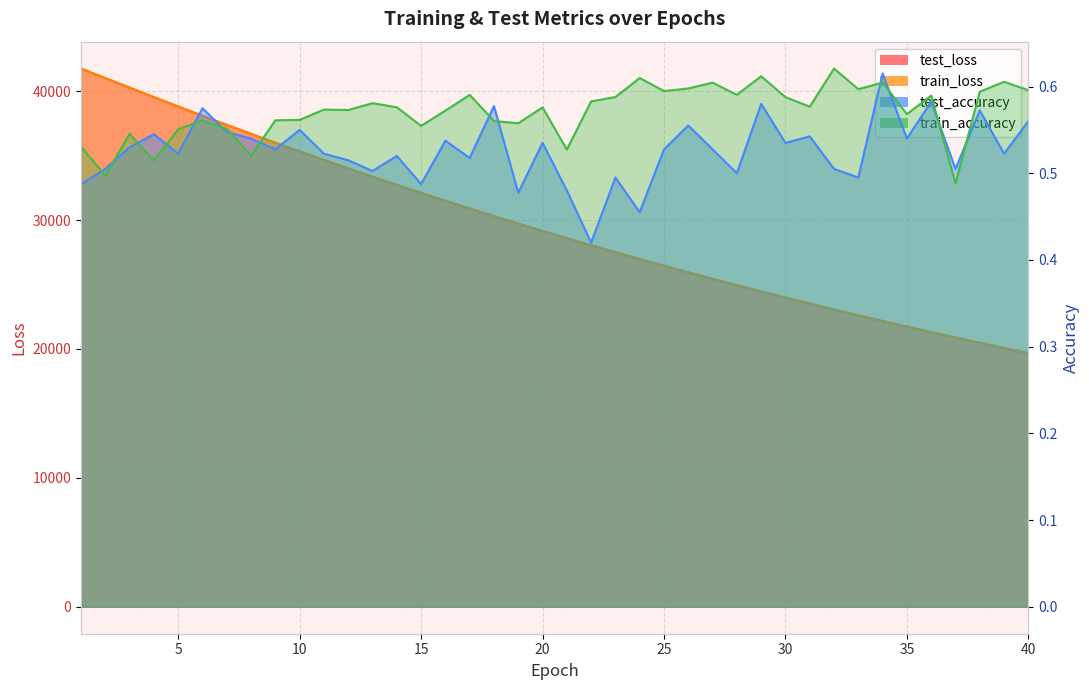

Where is the first local maximum for test_accuracy?

4